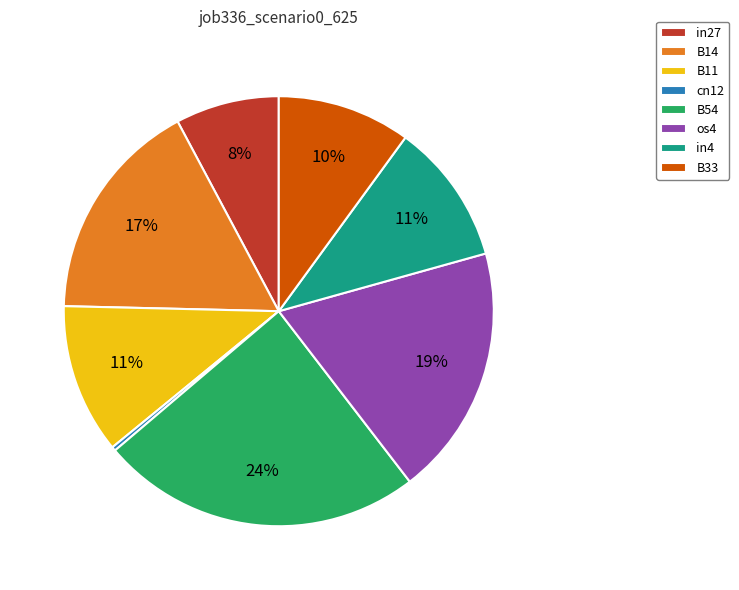

To the nearest percent, what is the difference between the B11 and cn12 slice percentages?

11%